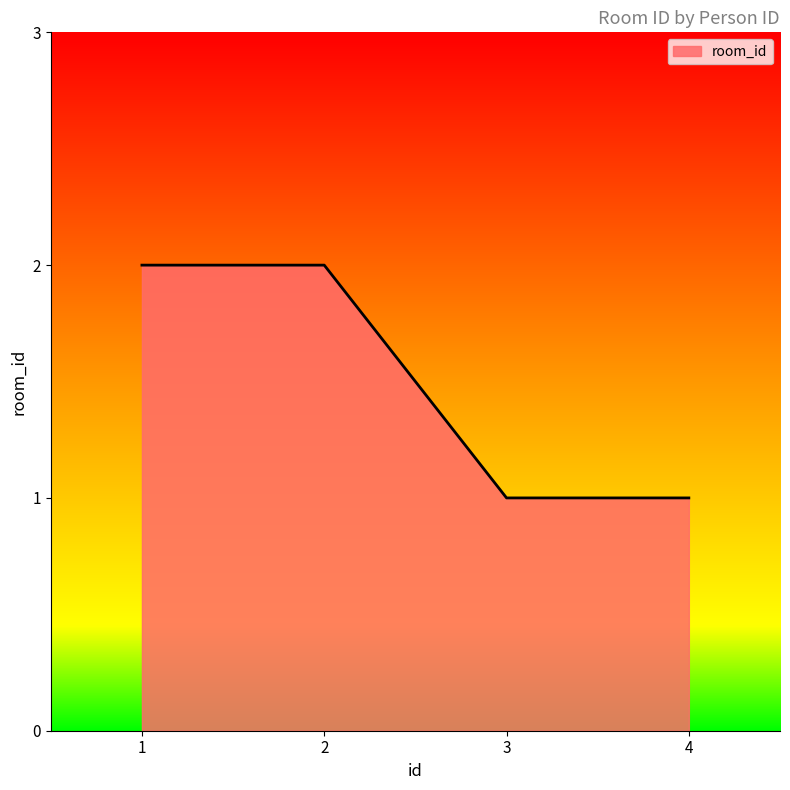

How many lines are shown in the chart?

1